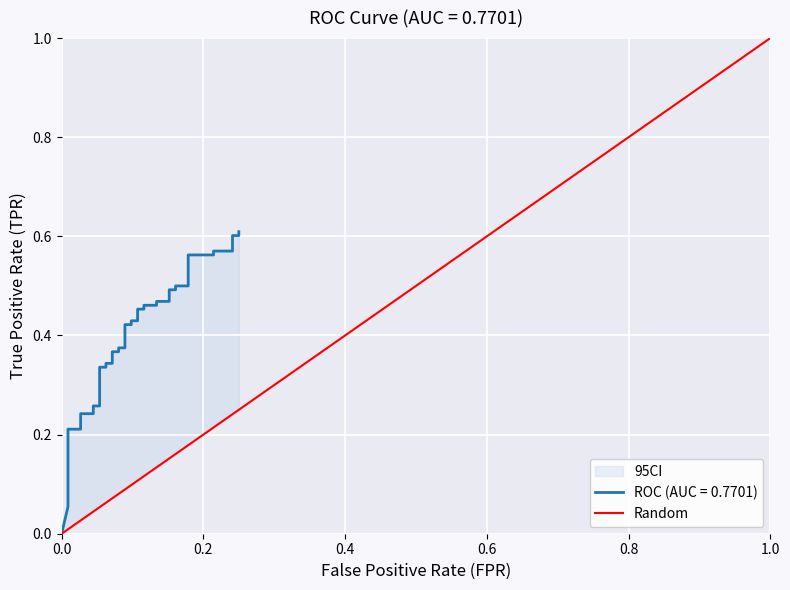

The chart shows a value of 1 at 0.0. True or false?

False